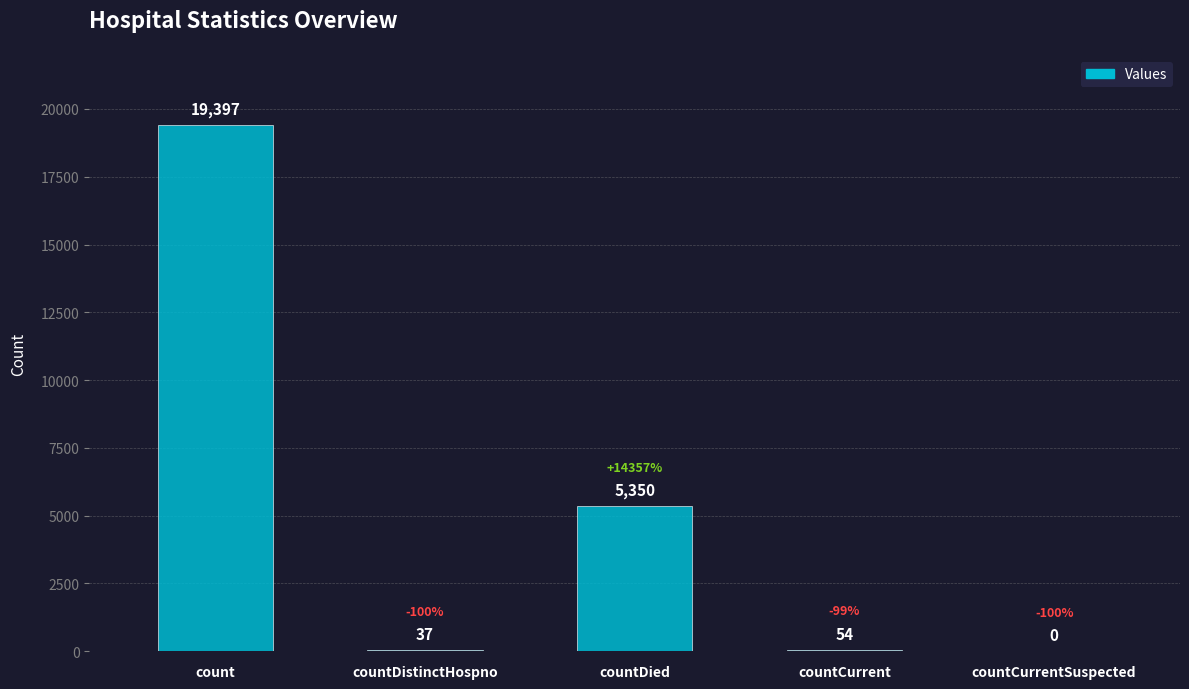

What is the sum of all values?

24838